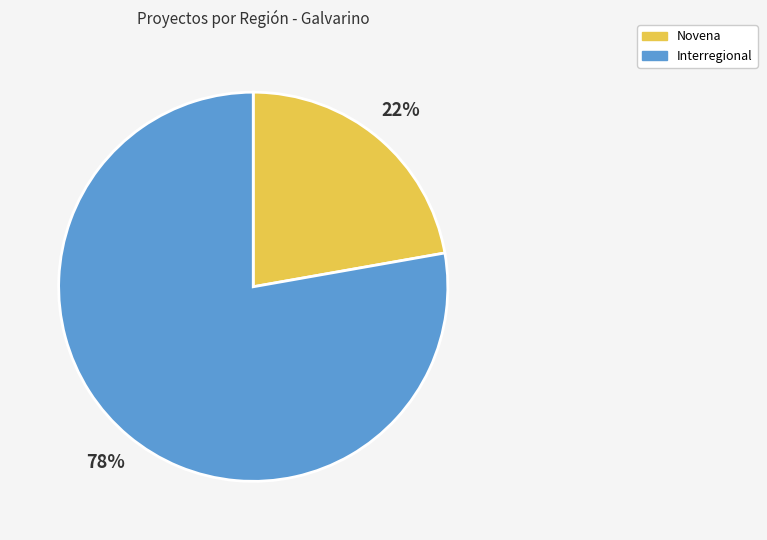

Between Novena and Interregional, which is larger?

Interregional